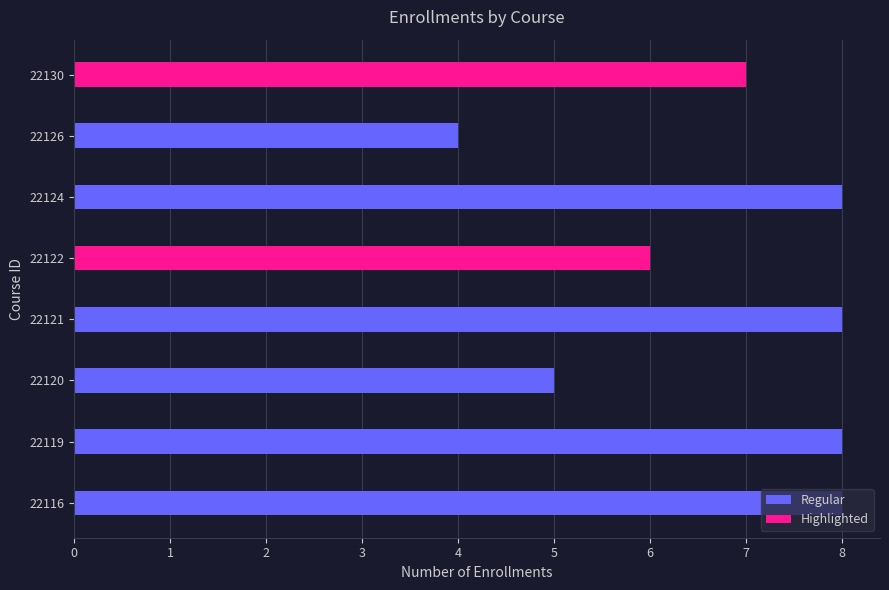

Between 22119 and 22126, which is larger?

22119